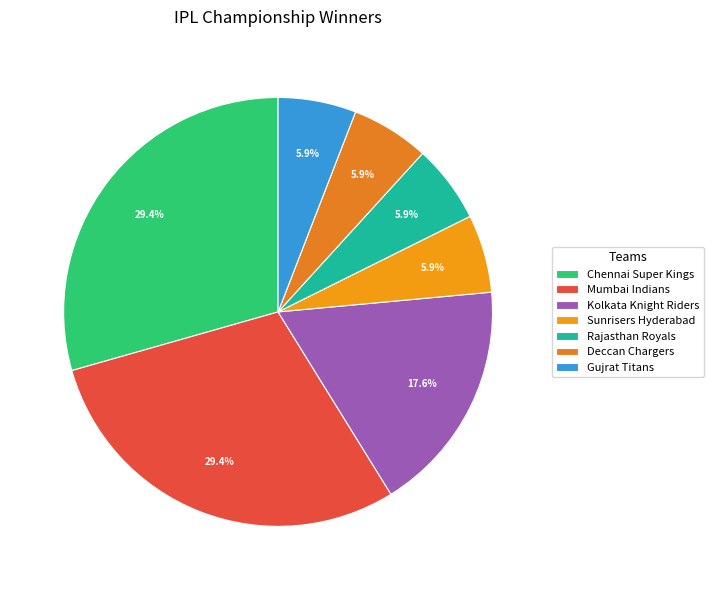

What percentage is NOT represented by Chennai Super Kings?

70.6%